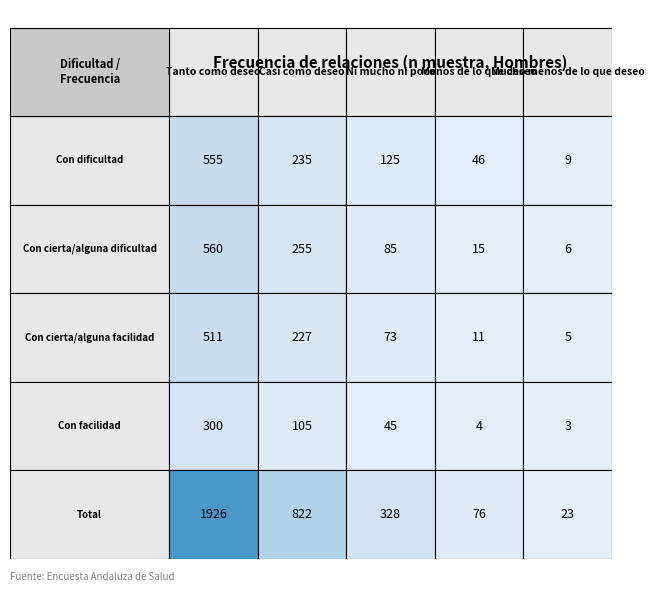

The Con dificultad series shows 2 at Total. True or false?

False